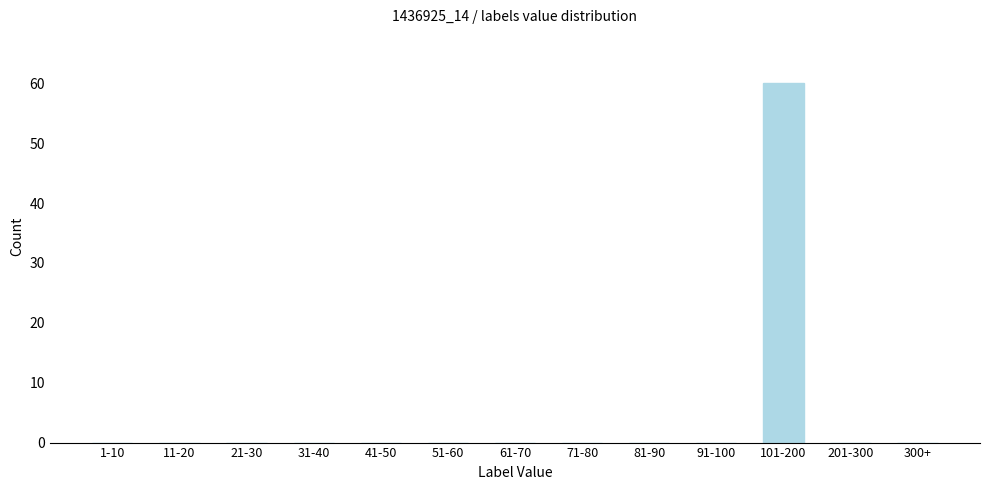

Which has a higher value, 101-200 or 1-10?

101-200